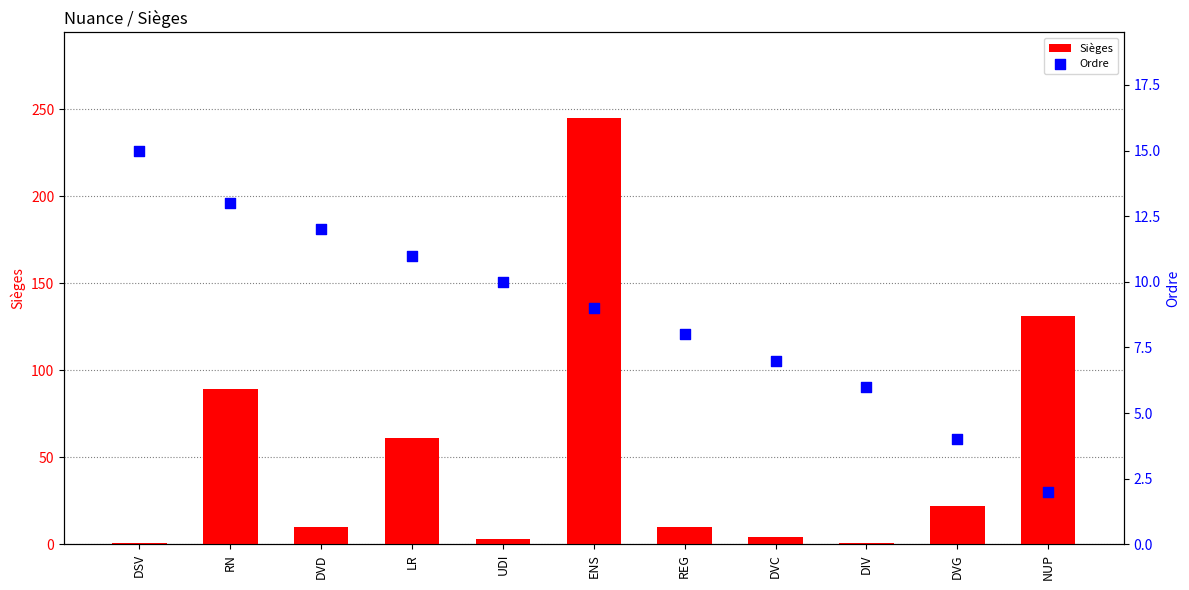

Which series reaches the minimum Y coordinate?

Sièges